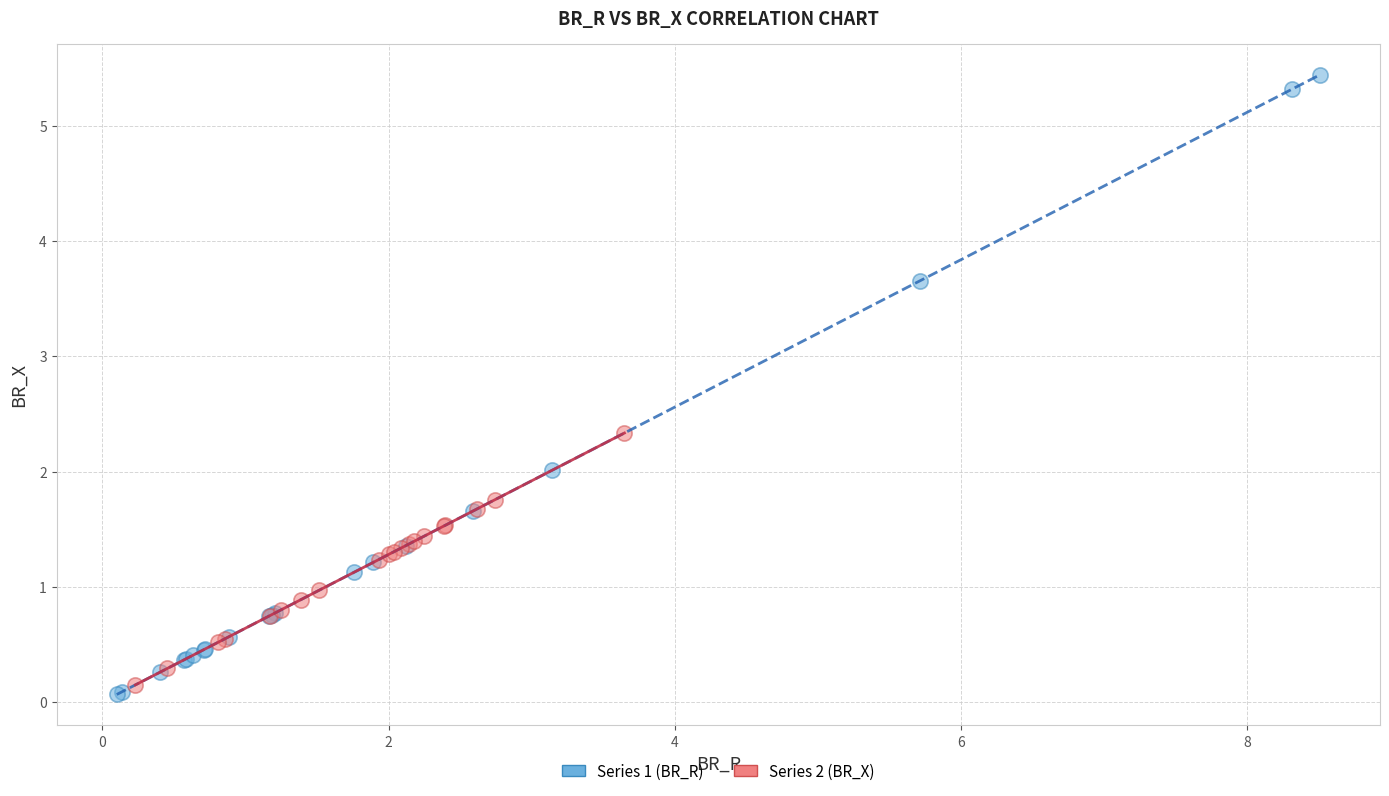

Which series reaches the maximum Y coordinate?

Series 1 (BR_R)